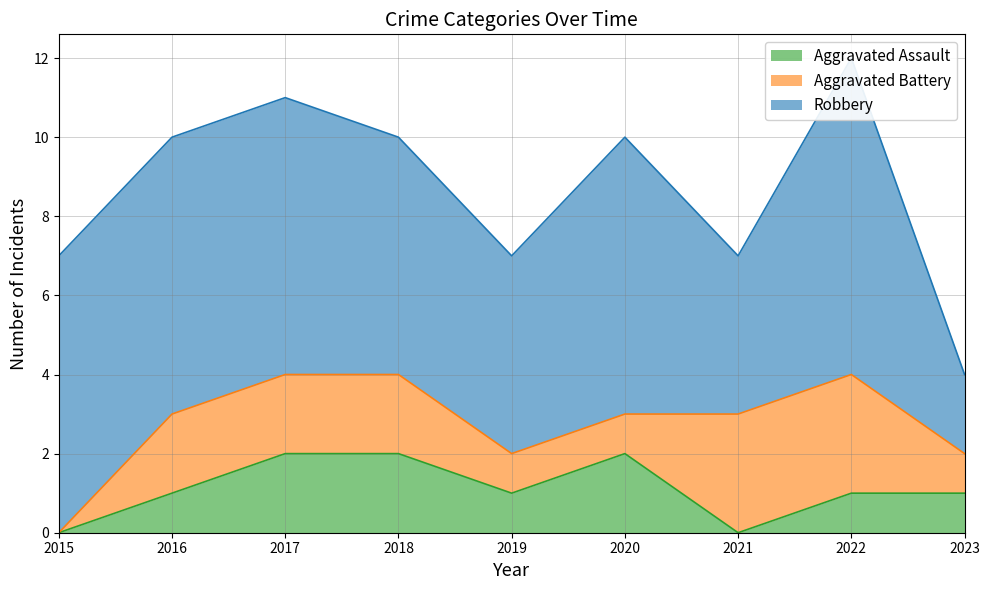

Which series has the widest spread of values?

Robbery